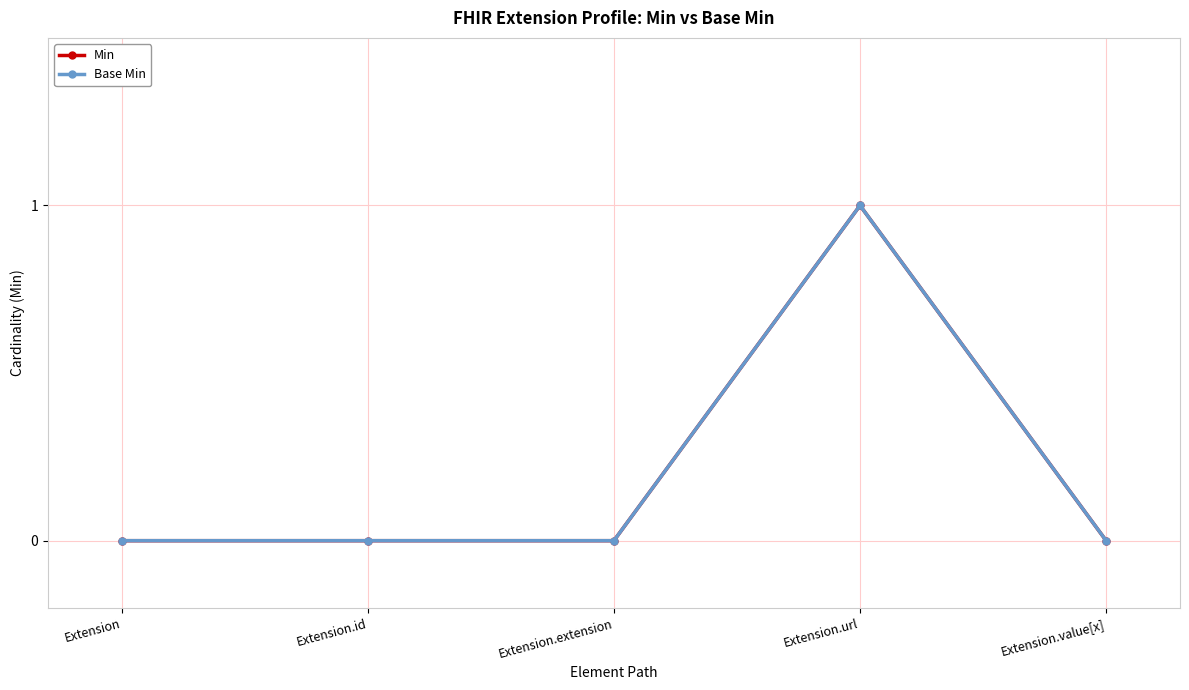

At which category does Min reach its first local peak?

Extension.url